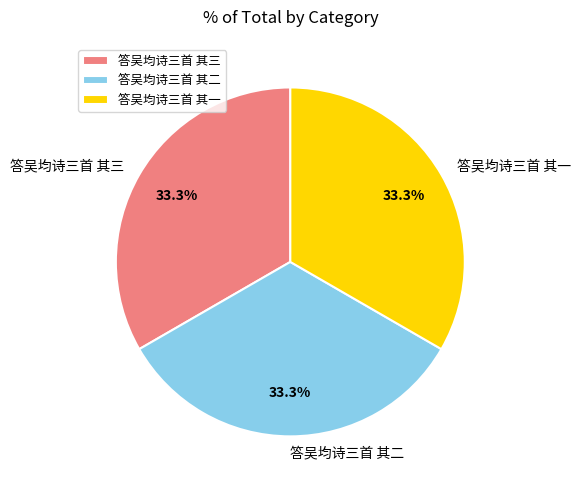

What is the ratio of the value at 答吴均诗三首 其二 to the value at 答吴均诗三首 其三?

1.0